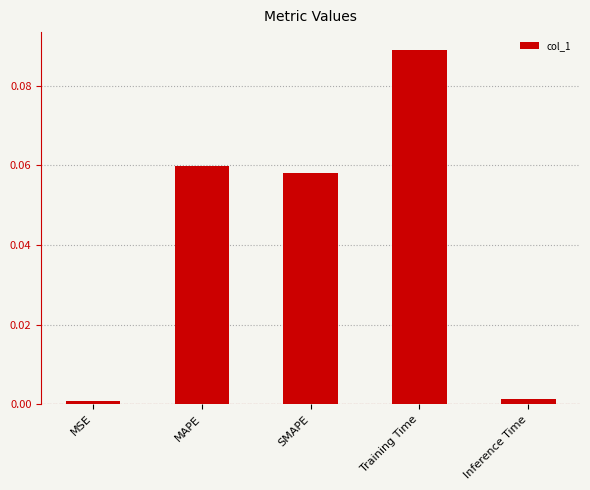

Which label corresponds to the largest value in the chart?

Training Time